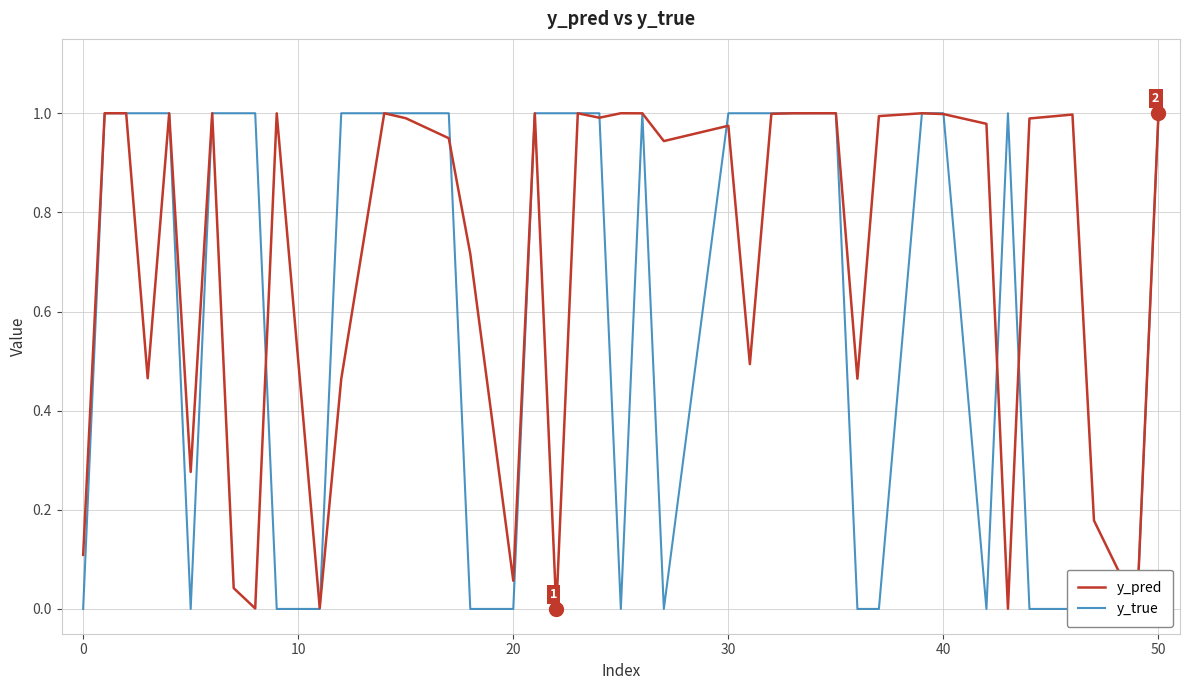

List the series in order of their overall mean, lowest first.

y_true, y_pred